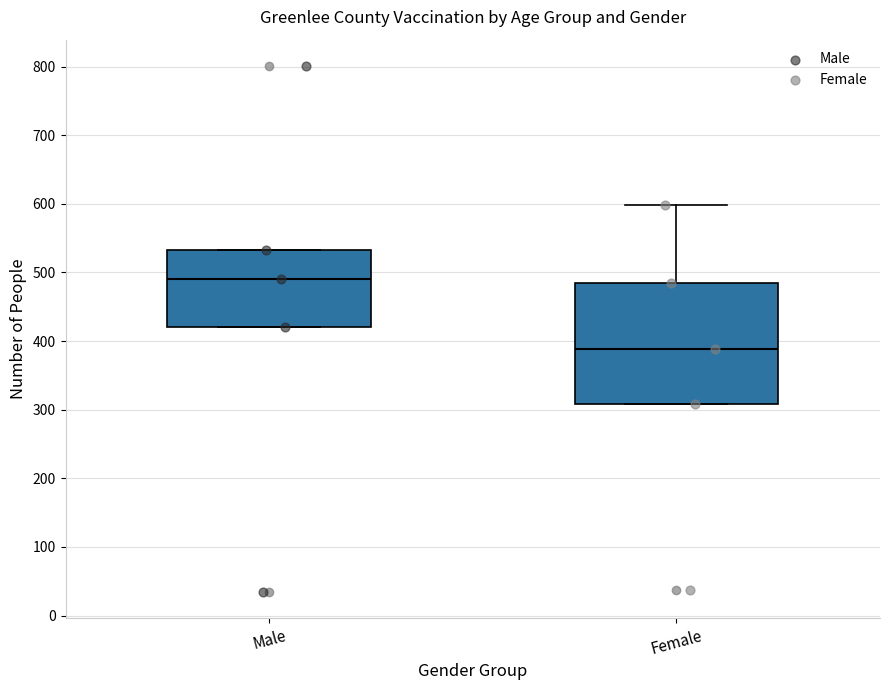

Reading left to right, read every box against the y-axis: the position of its median line, the range the box covers, and the ends of its whiskers. The values are not printed on the chart, so give them approximately, as read against the axis.

Male: median 490, box 420 to 530, whiskers 420 to 530
Female: median 390, box 310 to 490, whiskers 310 to 600